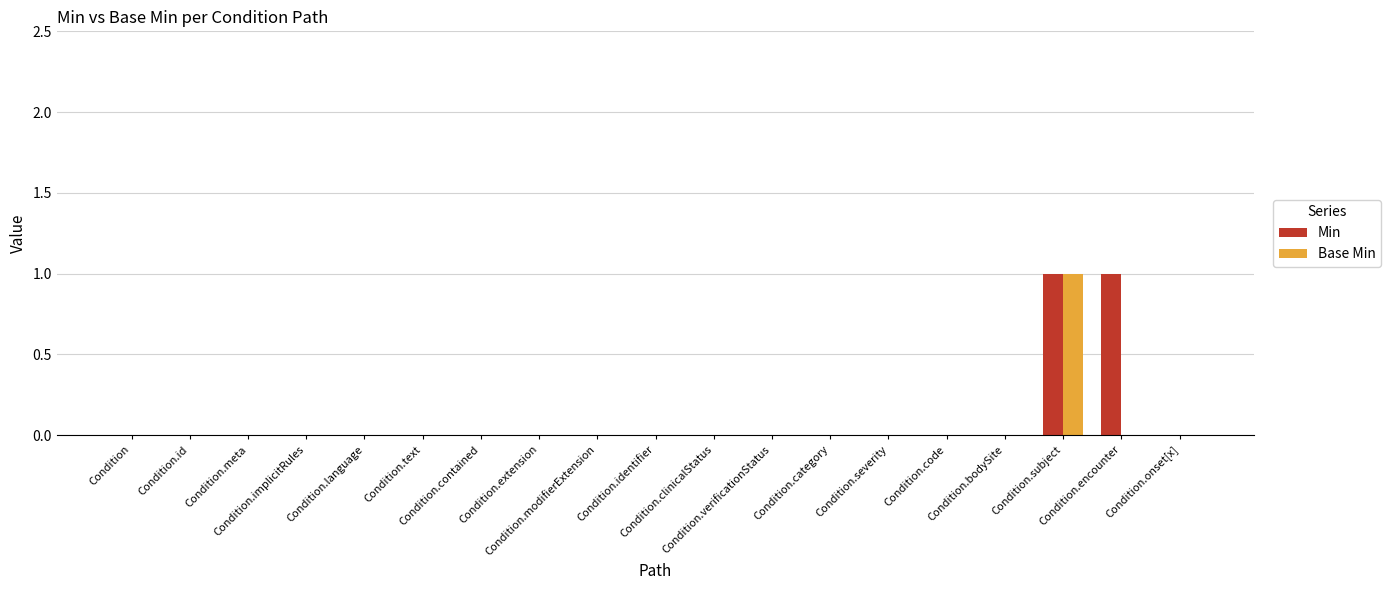

At which category is the sum across all series the highest?

Condition.subject